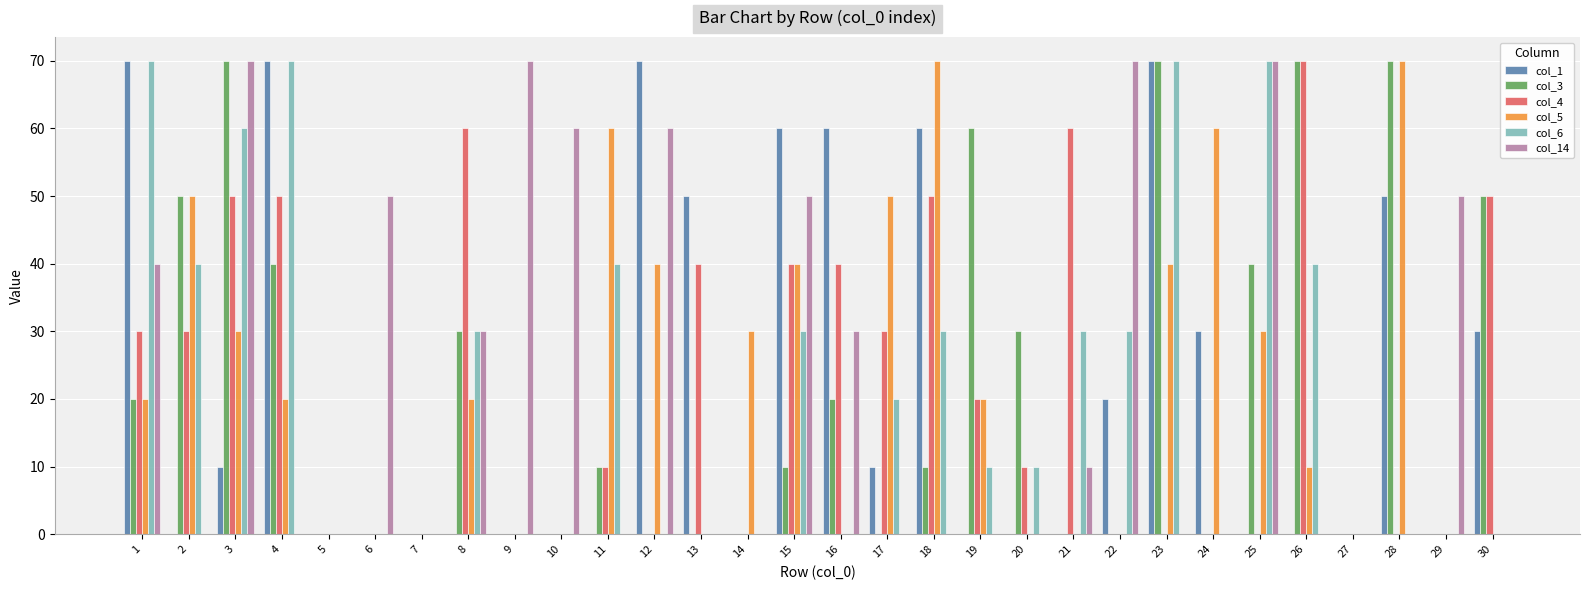

What is the sum of all col_4 values?

640